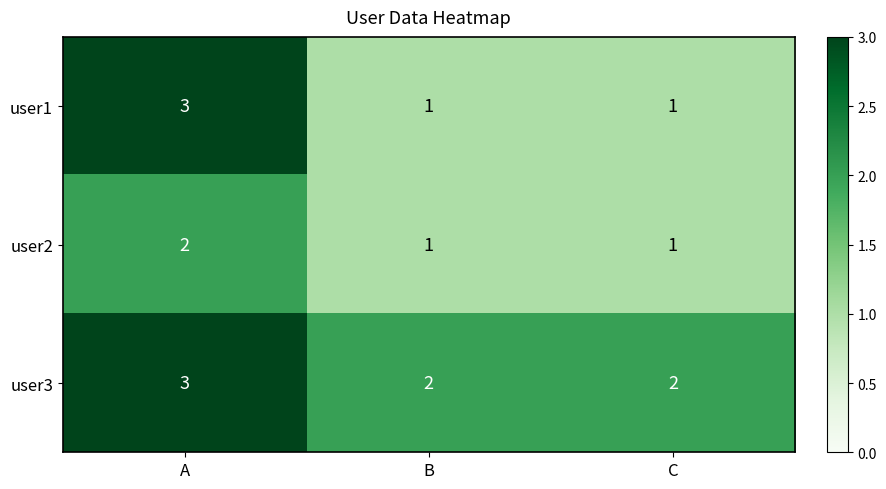

Which series has the widest spread of values?

user1